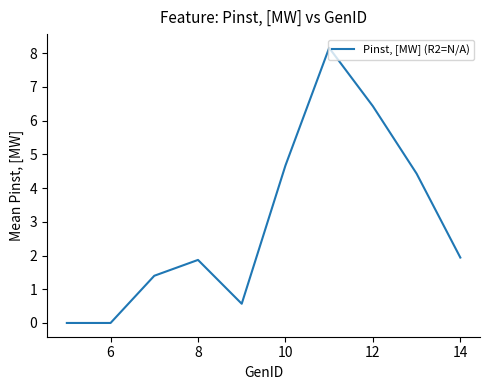

True or false: the data has more than 0 interior local peaks.

True